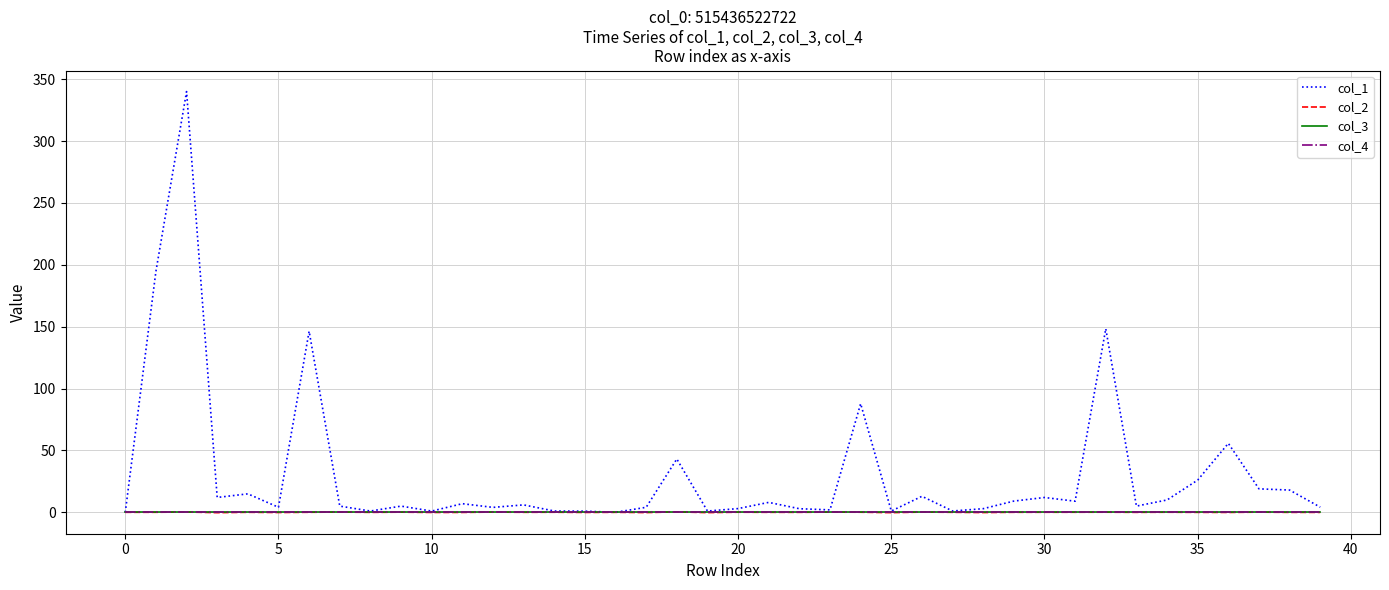

Where is col_1 nearest to the value 170?

32